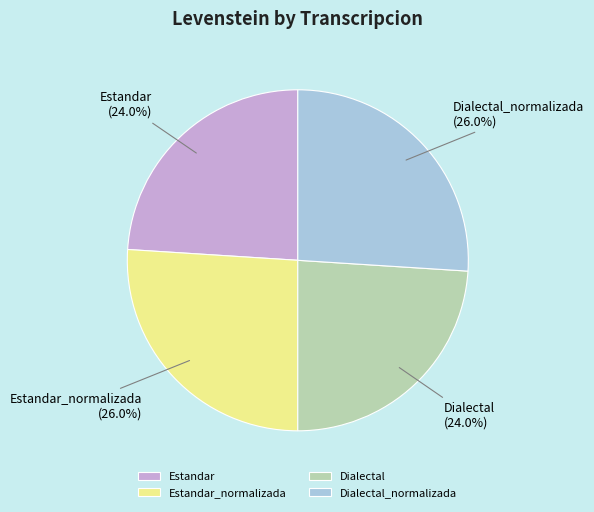

What is the total percentage of Dialectal_normalizada and Estandar_normalizada?

52.0%